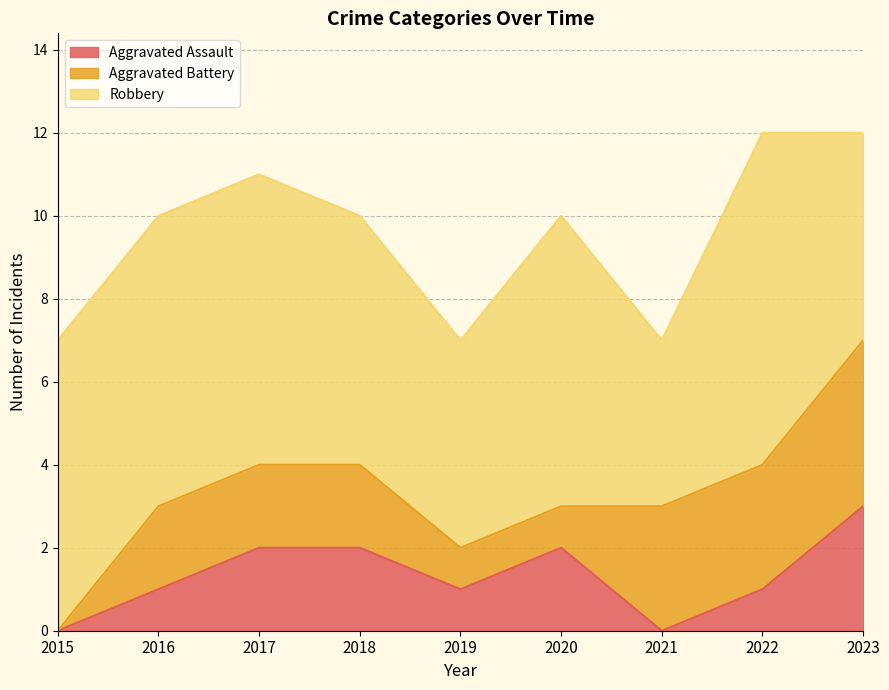

Reading left to right, what are all the values shown in this chart?

Aggravated Assault: 2015=0	2016=1	2017=2	2018=2	2019=1	2020=2	2021=0	2022=1	2023=3
Aggravated Battery: 2015=0	2016=2	2017=2	2018=2	2019=1	2020=1	2021=3	2022=3	2023=4
Robbery: 2015=7	2016=7	2017=7	2018=6	2019=5	2020=7	2021=4	2022=8	2023=5